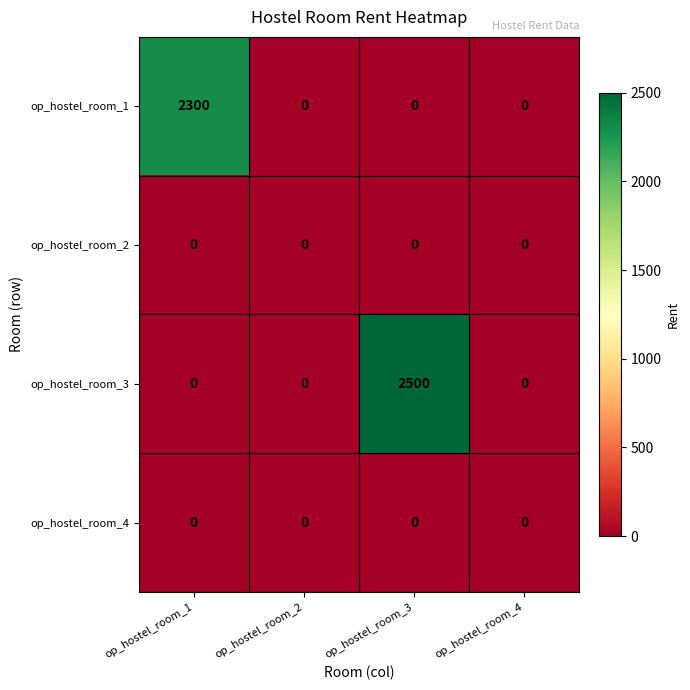

True or false: op_hostel_room_2 has a value of 0 at op_hostel_room_2.

True